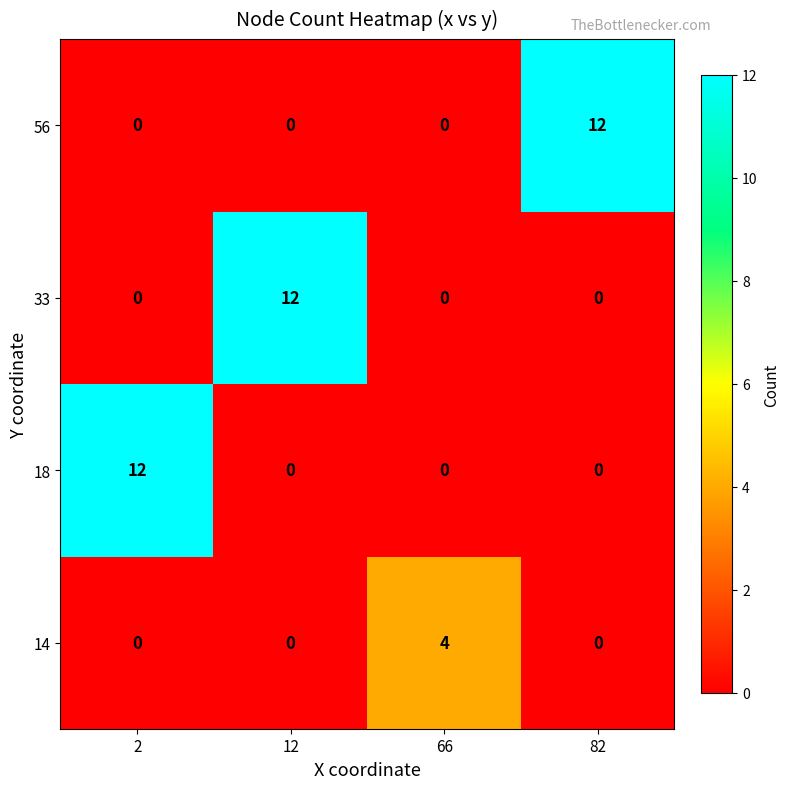

Which series changed the most between 66 and 82?

56